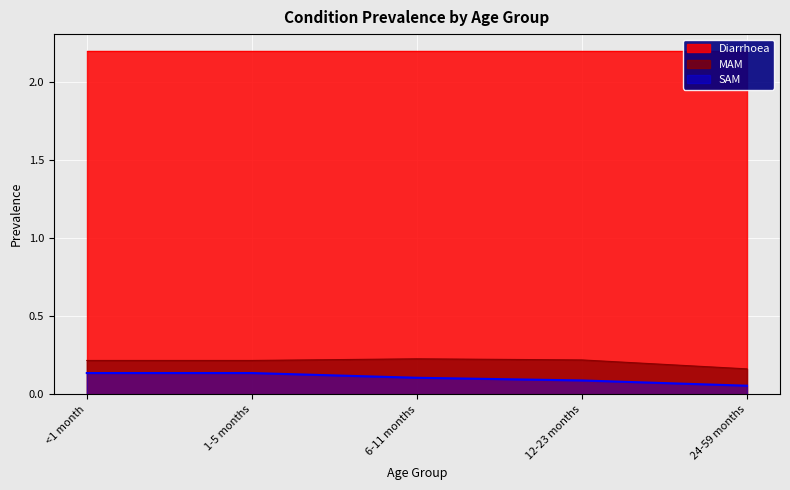

Where is SAM nearest to the value 0?

24-59 months